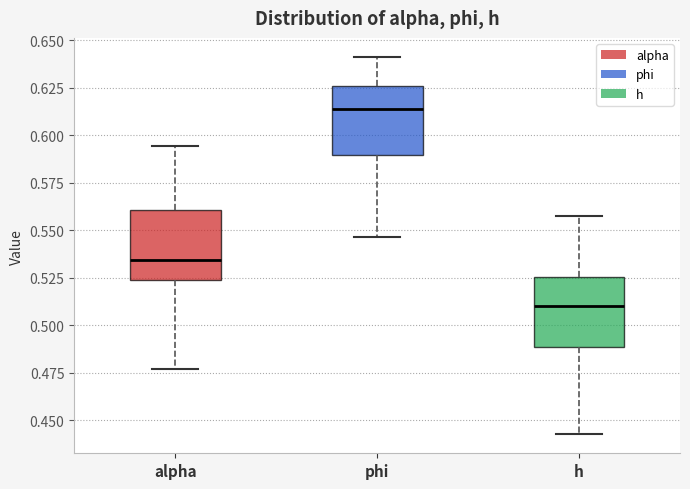

Where is the upper edge of the box for h on the y-axis? The values are not printed on the chart, so give them approximately, as read against the axis.

0.525